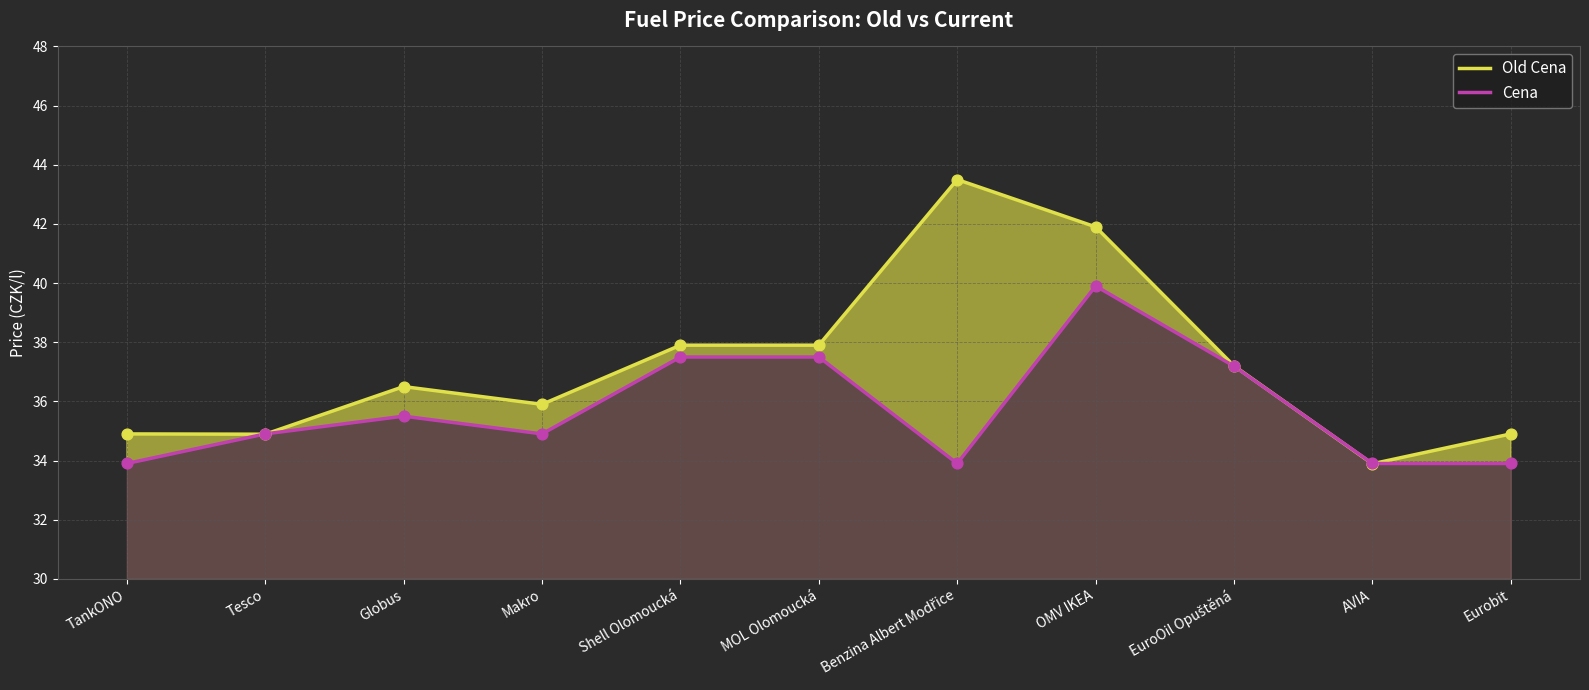

Is the value of Cena at Globus greater than the value of Old Cena at MOL Olomoucká?

No